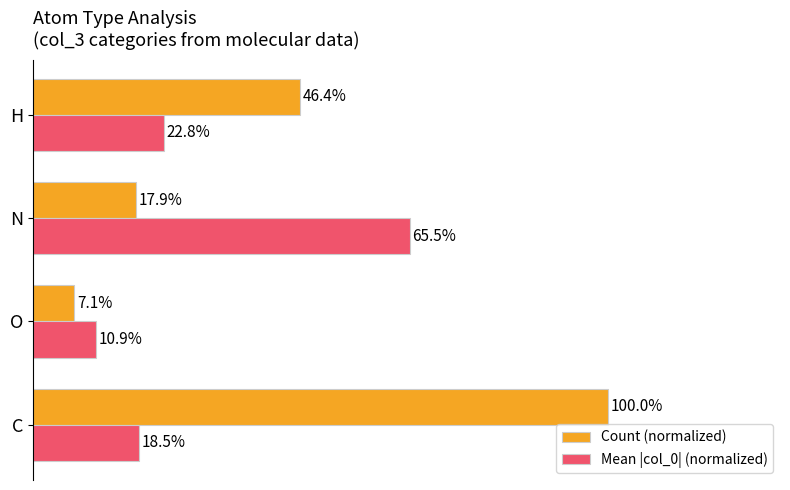

At which label is Count (normalized) closest to 53?

H